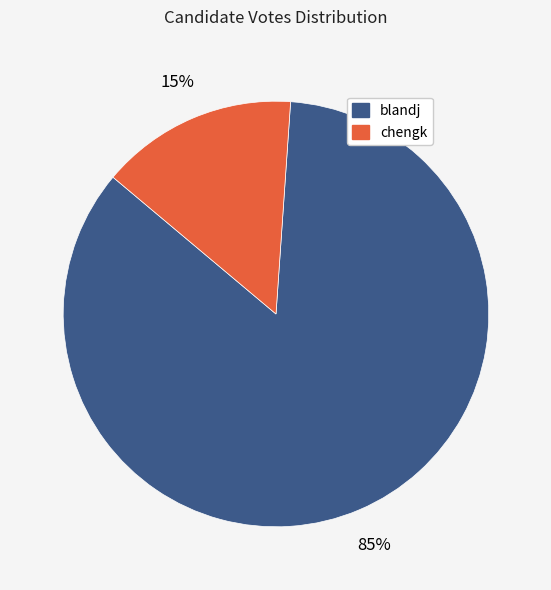

Count the number of slices in the pie.

2